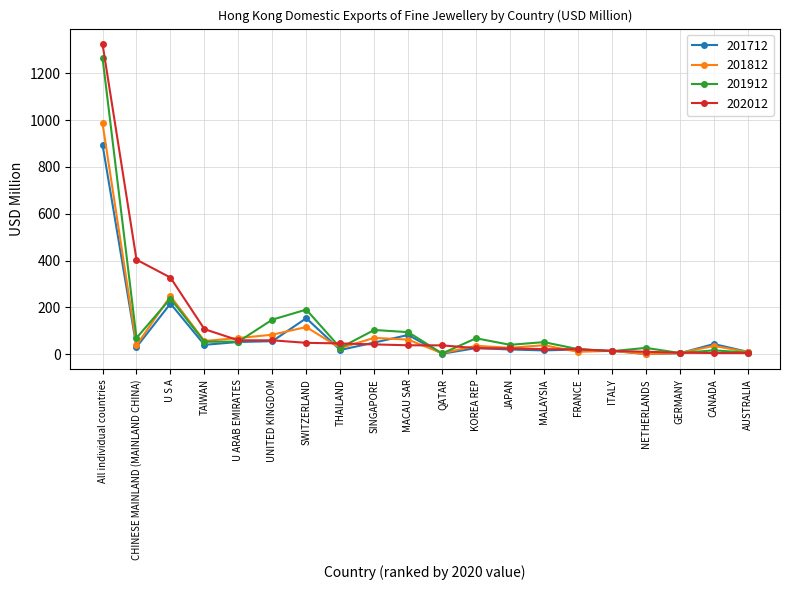

The 201712 series shows 55.4 at UNITED KINGDOM. True or false?

True